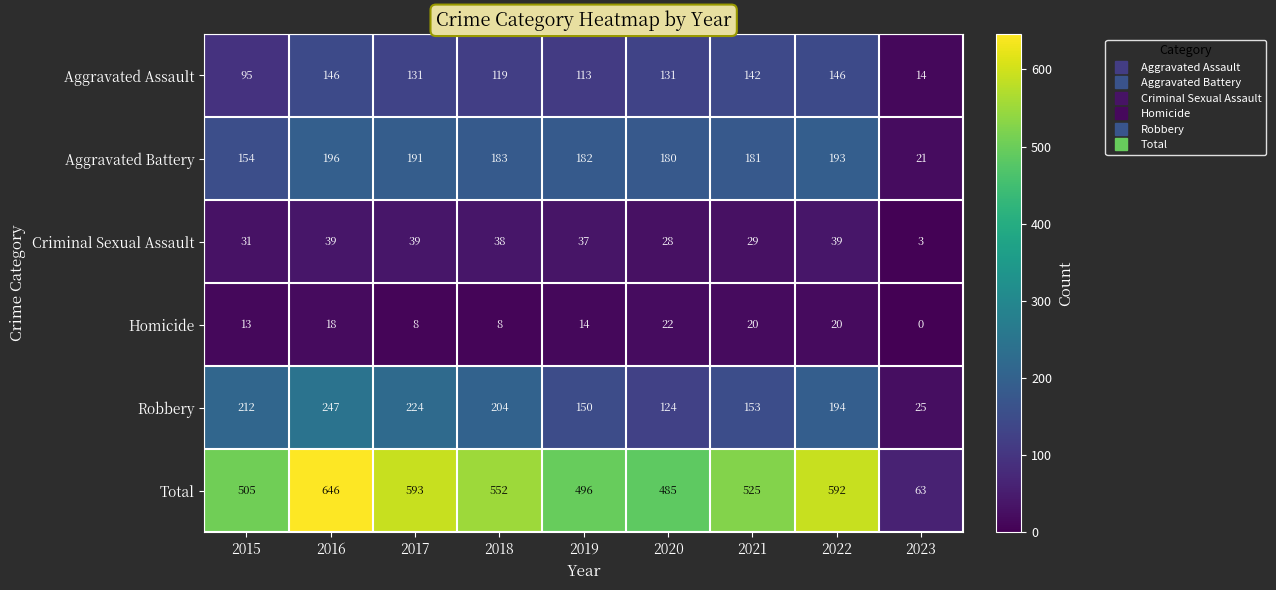

Which category has the highest value across all series?

2016